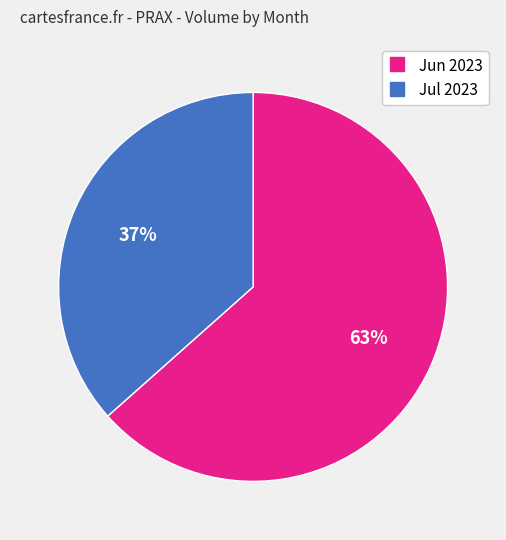

Does any single category account for the majority?

Yes